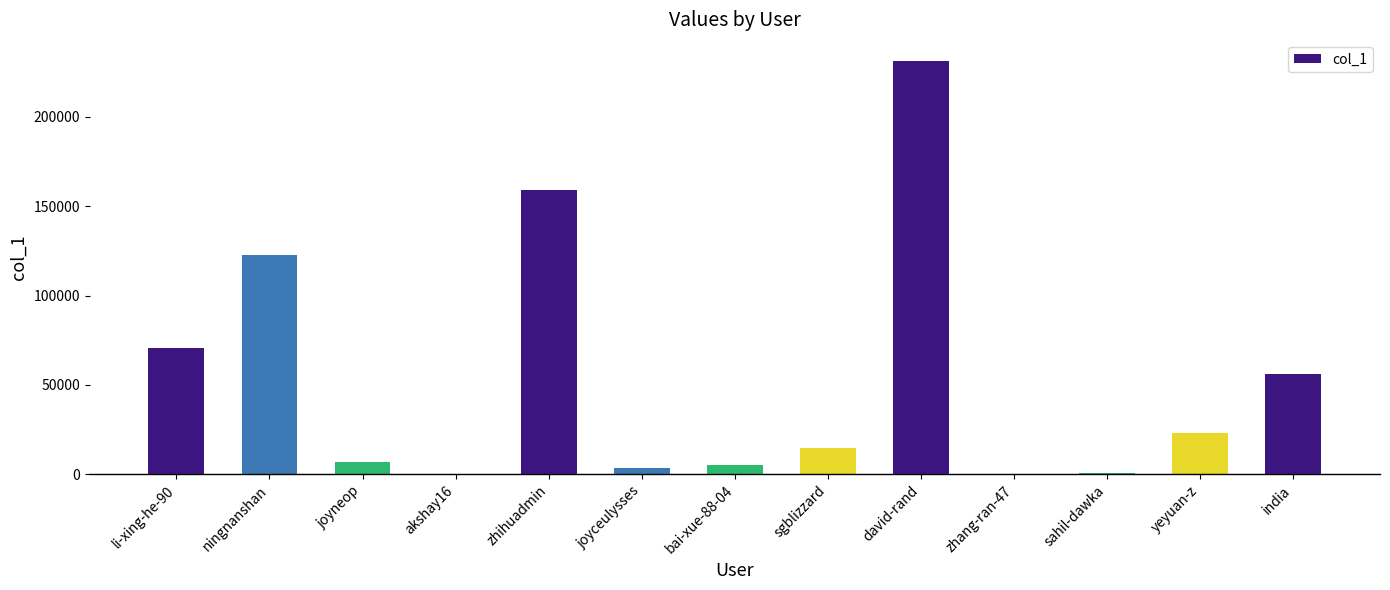

Are the bars horizontal?

No